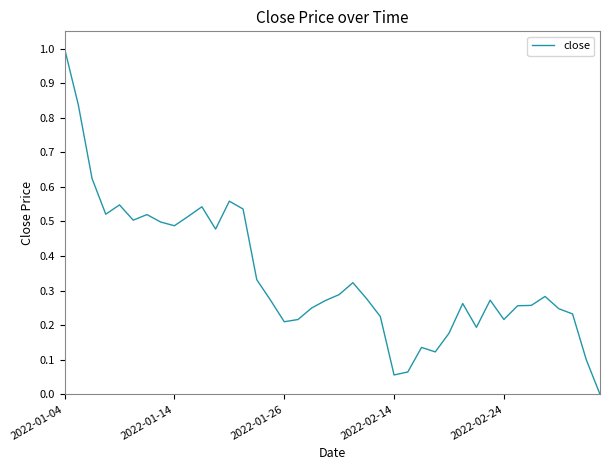

What is the greatest value displayed?

1.0